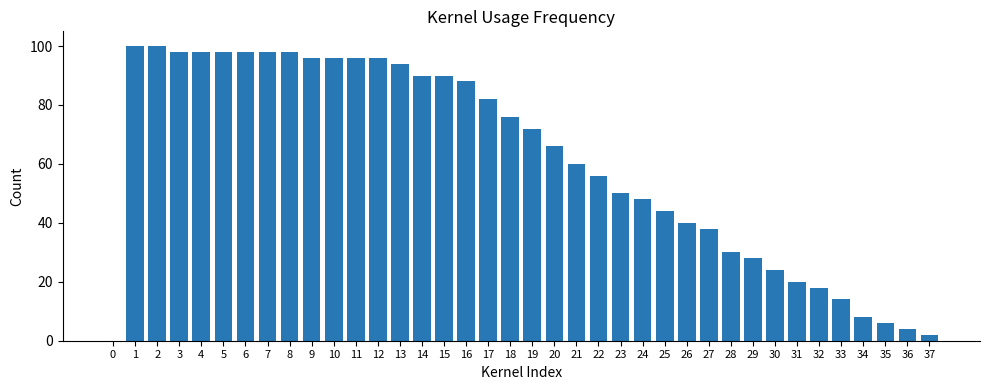

True or false: the data shows 0 at 0.

True